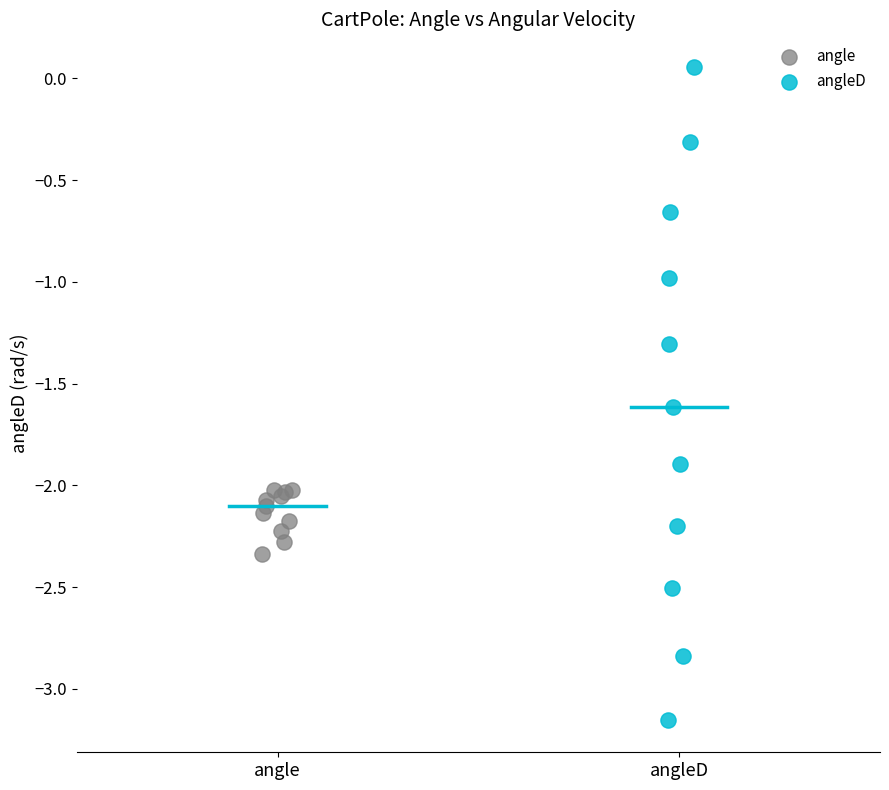

Which series has the largest Y range (max minus min)?

angleD